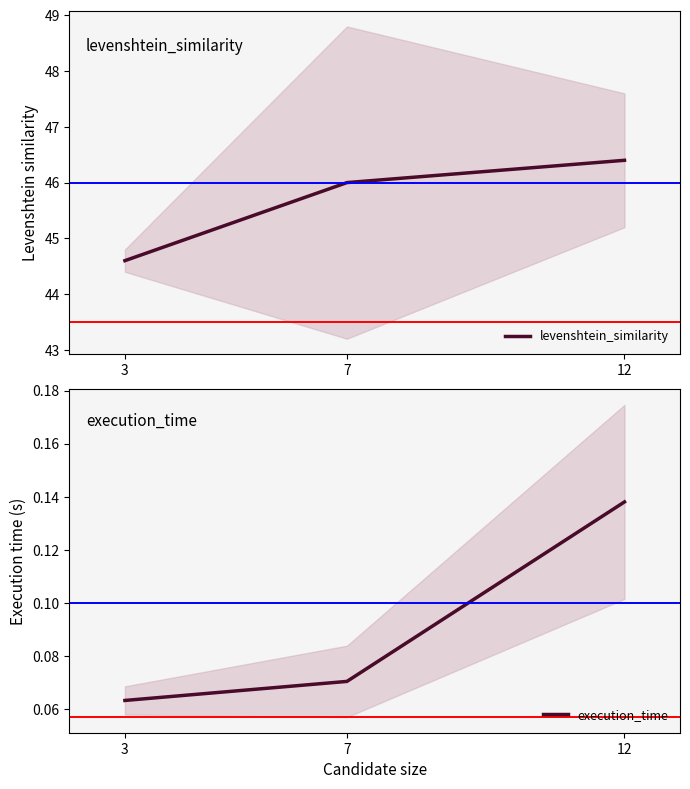

At how many categories does at least one series exceed 36?

3